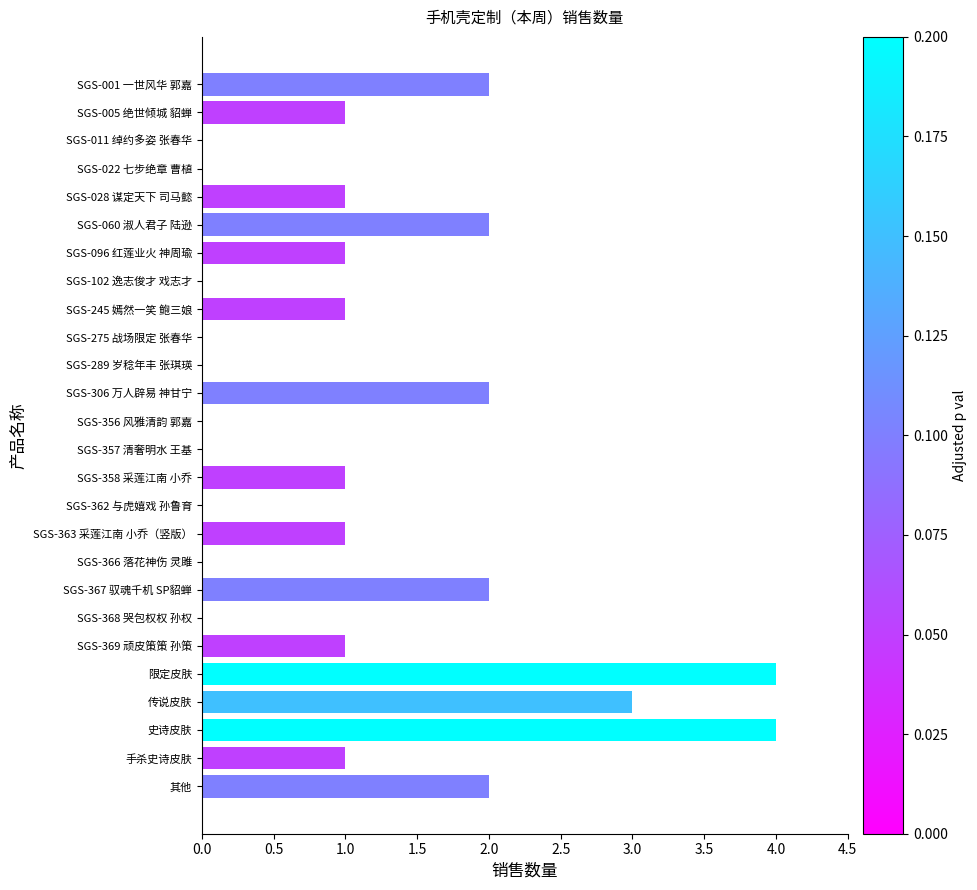

Reading bottom to top, list all the values displayed in this chart.

其他=2	手杀史诗皮肤=1	史诗皮肤=4	传说皮肤=3	限定皮肤=4	SGS-369 顽皮策策 孙策=1	SGS-368 哭包权权 孙权=0	SGS-367 驭魂千机 SP貂蝉=2	SGS-366 落花神伤 灵雎=0	SGS-363 采莲江南 小乔（竖版）=1	SGS-362 与虎嬉戏 孙鲁育=0	SGS-358 采莲江南 小乔=1	SGS-357 清奢明水 王基=0	SGS-356 风雅清韵 郭嘉=0	SGS-306 万人辟易 神甘宁=2	SGS-289 岁稔年丰 张琪瑛=0	SGS-275 战场限定 张春华=0	SGS-245 嫣然一笑 鲍三娘=1	SGS-102 逸志俊才 戏志才=0	SGS-096 红莲业火 神周瑜=1	SGS-060 淑人君子 陆逊=2	SGS-028 谋定天下 司马懿=1	SGS-022 七步绝章 曹植=0	SGS-011 绰约多姿 张春华=0	SGS-005 绝世倾城 貂蝉=1	SGS-001 一世风华 郭嘉=2